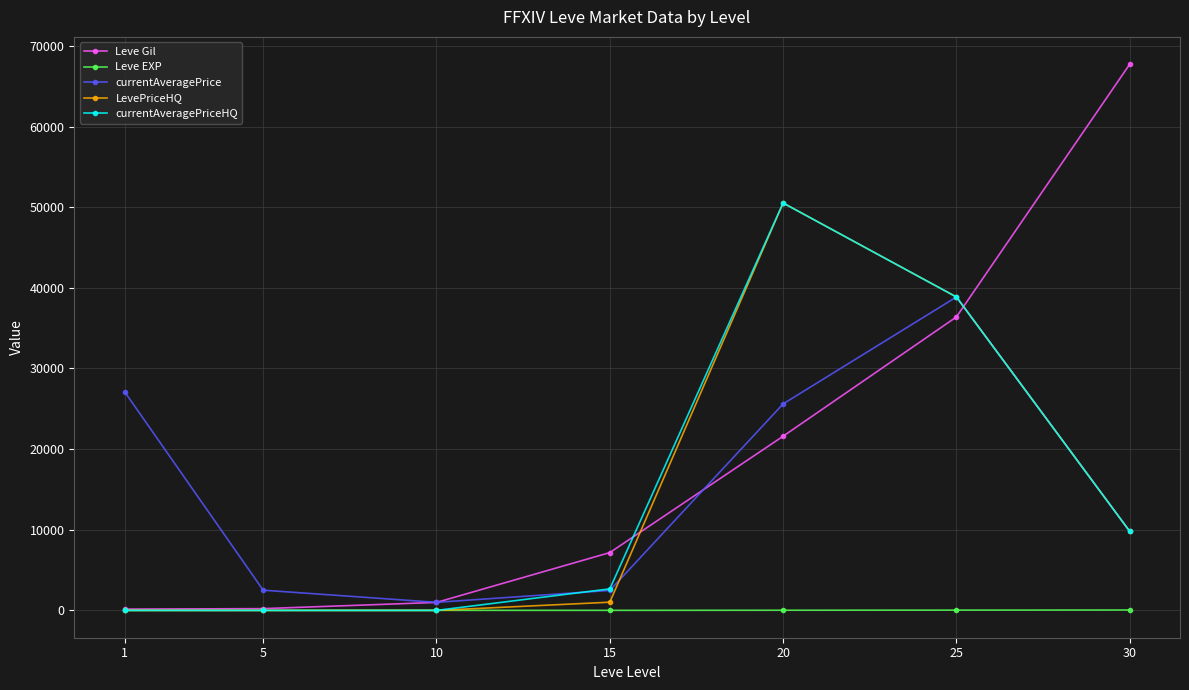

How many lines are shown in the chart?

5